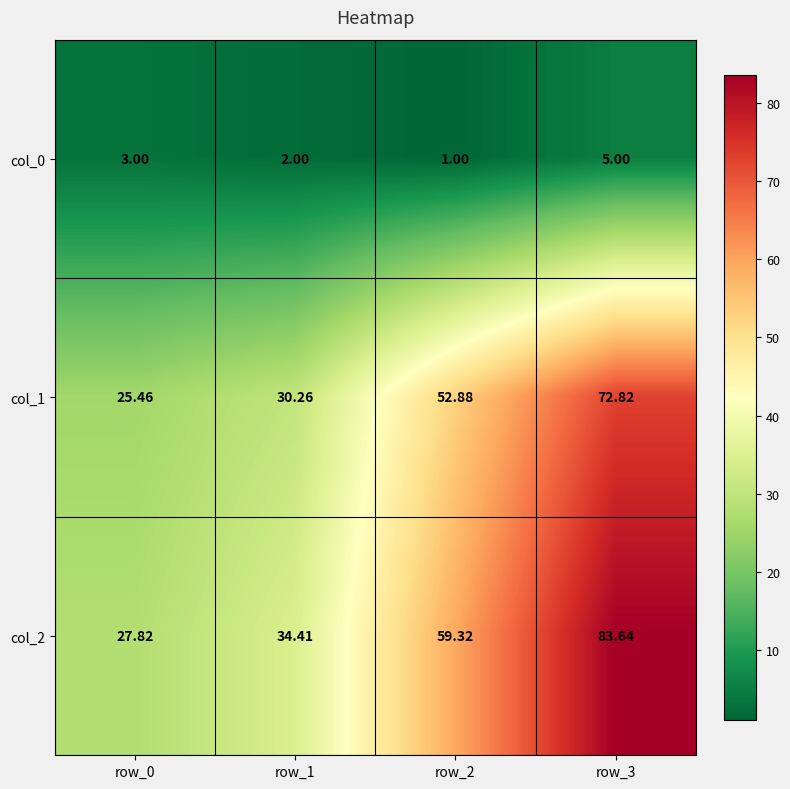

Is the value of col_1 at row_0 greater than the value of col_2 at row_0?

No